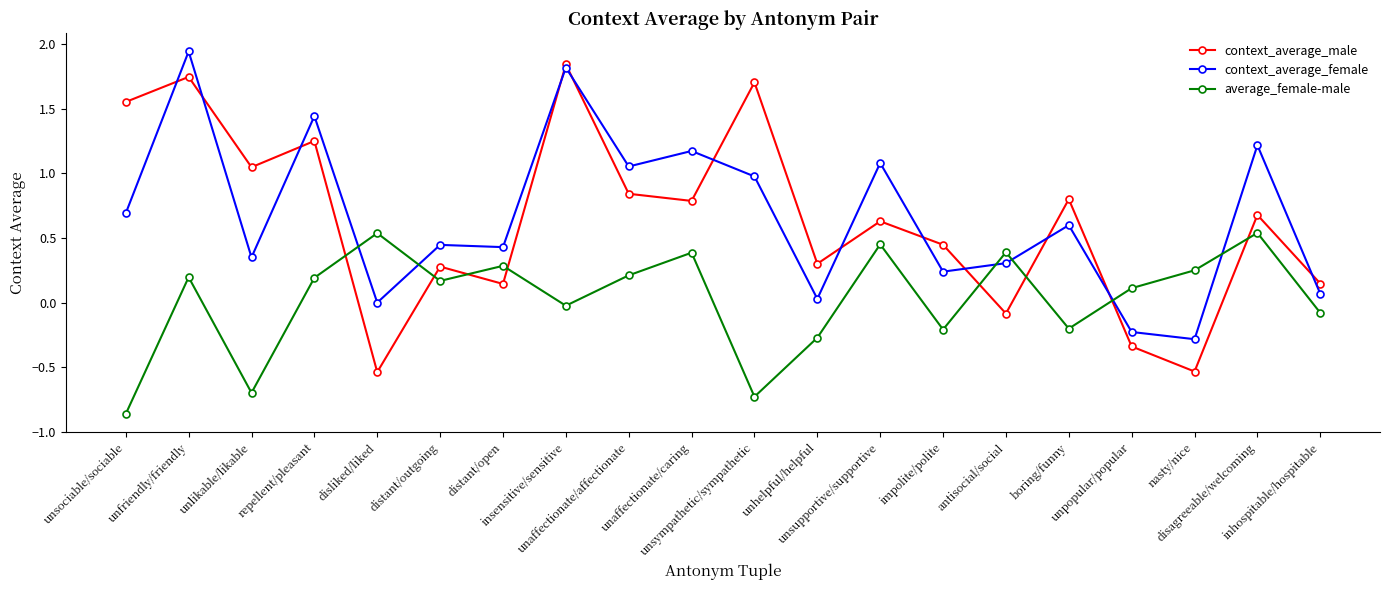

What is the label of the 12th point from the left?

unhelpful/helpful